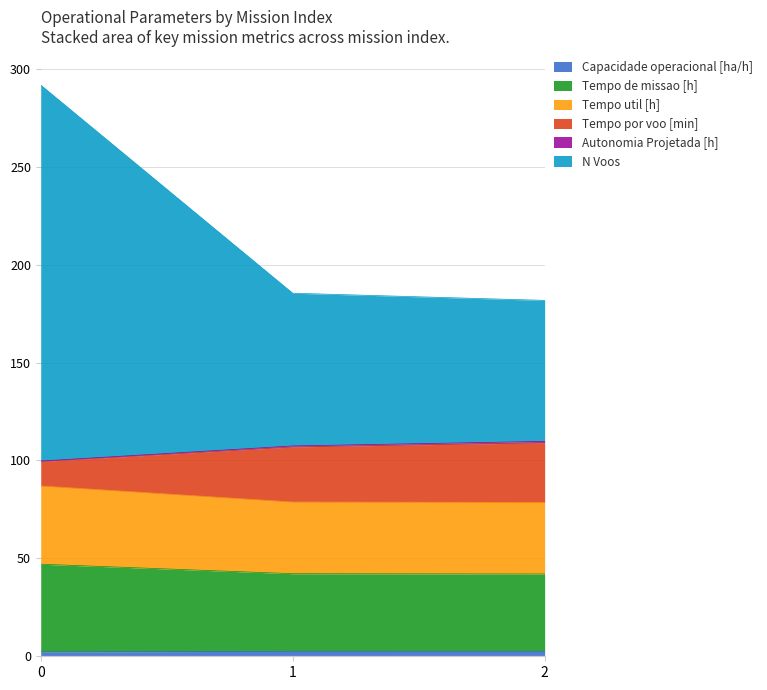

Does the chart have visible grid lines?

Yes